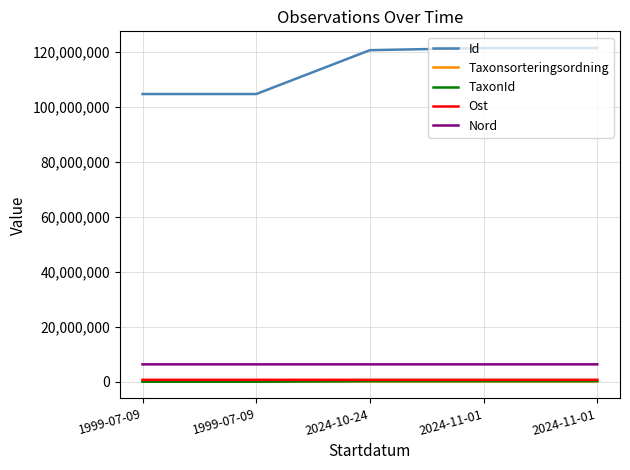

How many lines are shown in the chart?

5